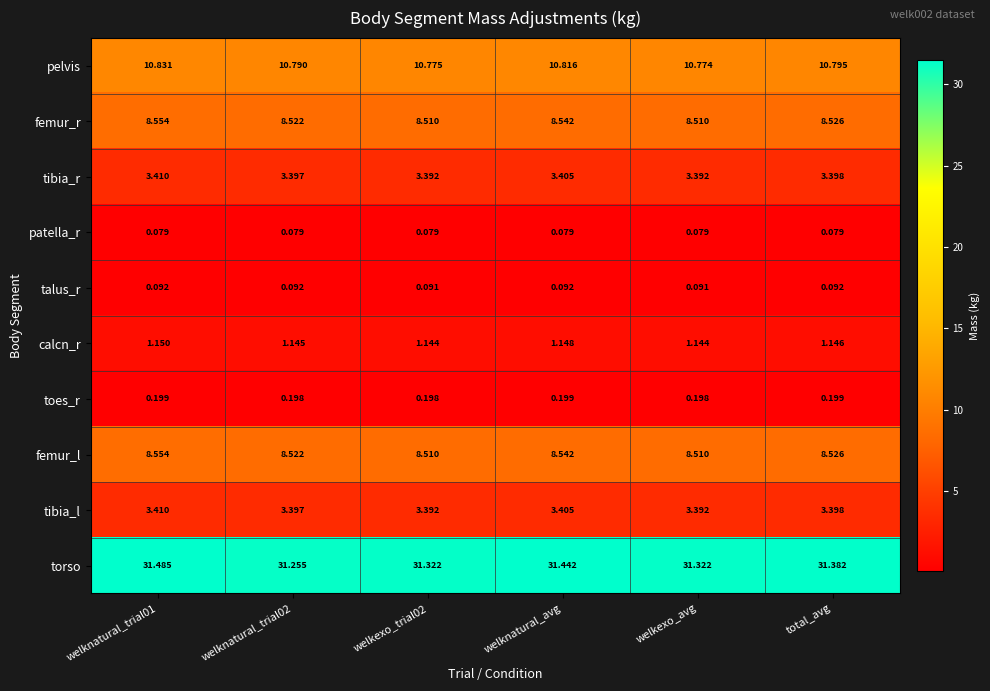

At which label does pelvis reach its minimum?

welkexo_avg